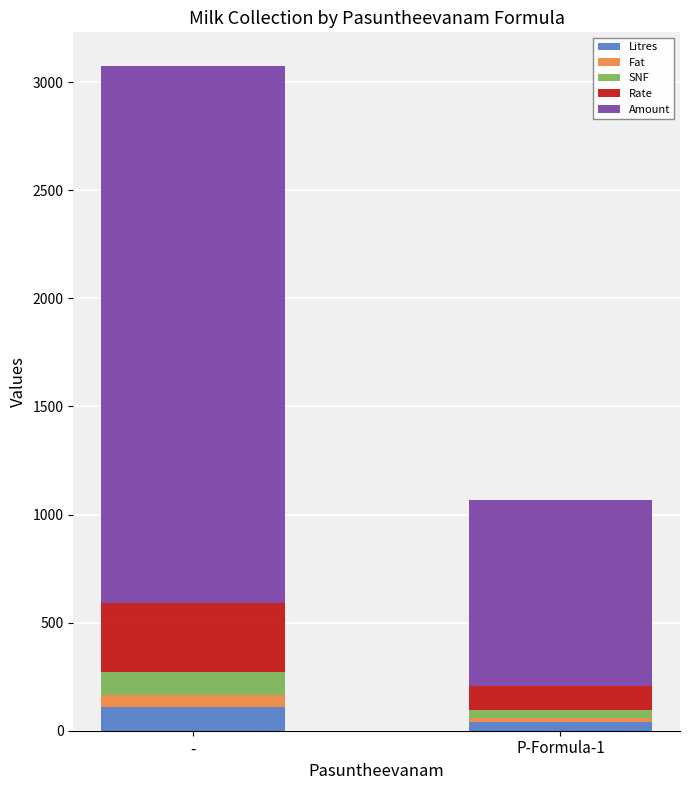

At which category is the sum across all series the highest?

-